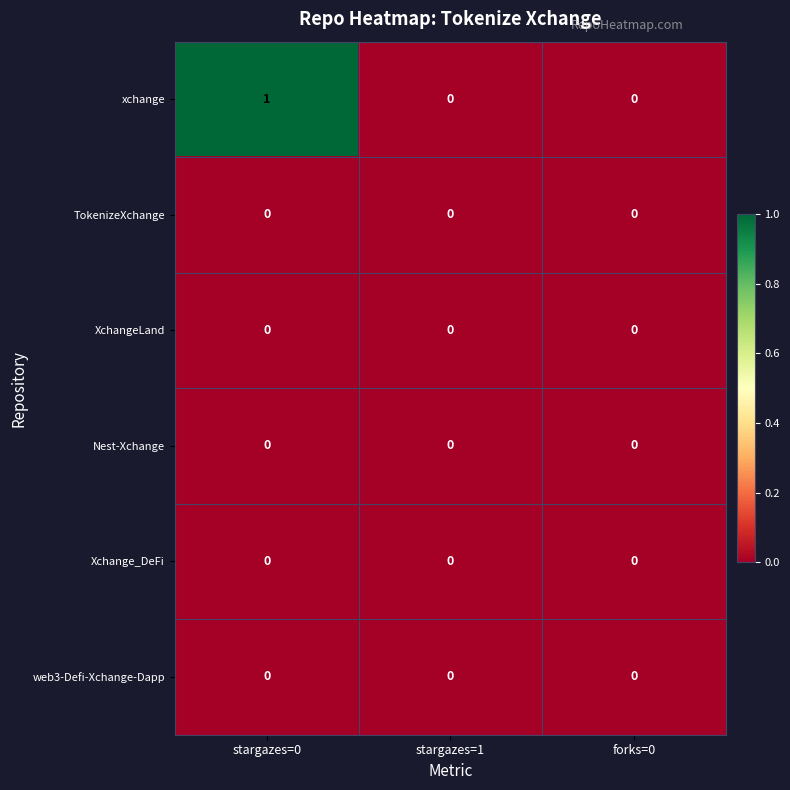

How many xchange values are between 0 and 1?

3